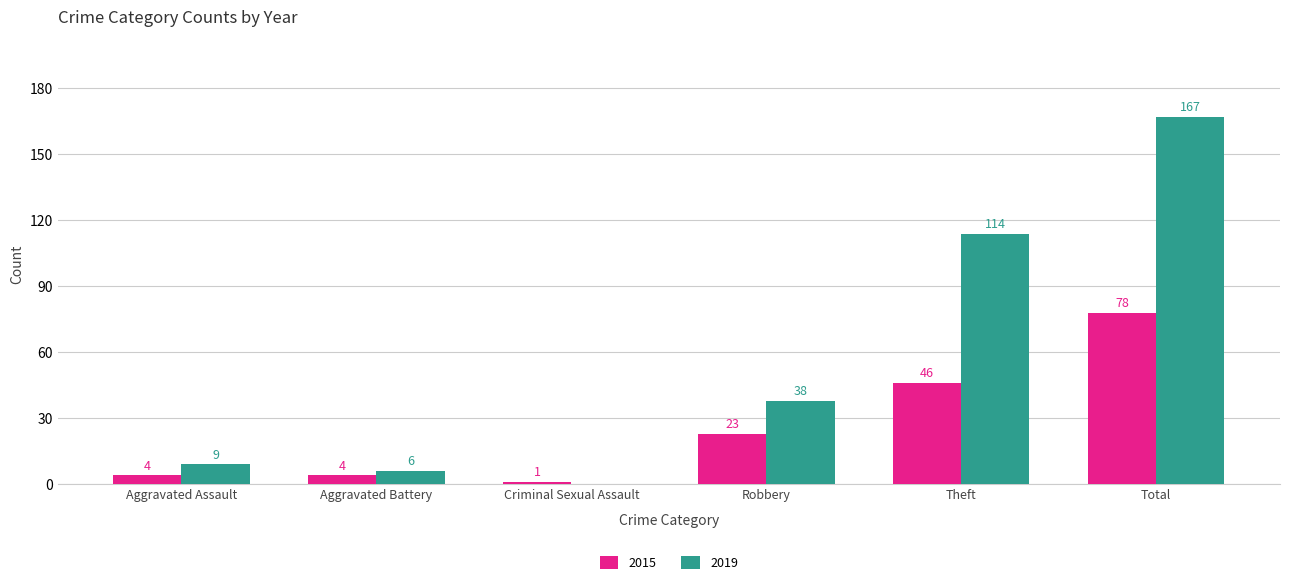

What is the difference between the 2019 values at Theft and Robbery?

76